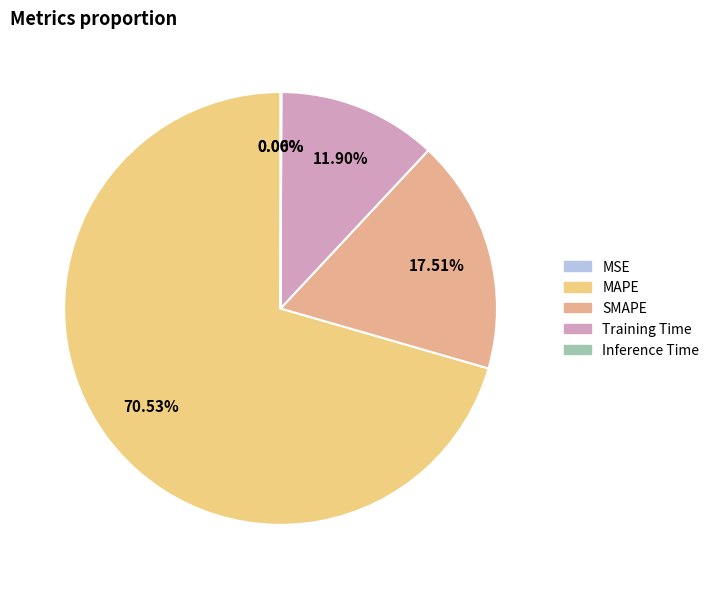

Which category has the smallest portion of the pie?

MSE